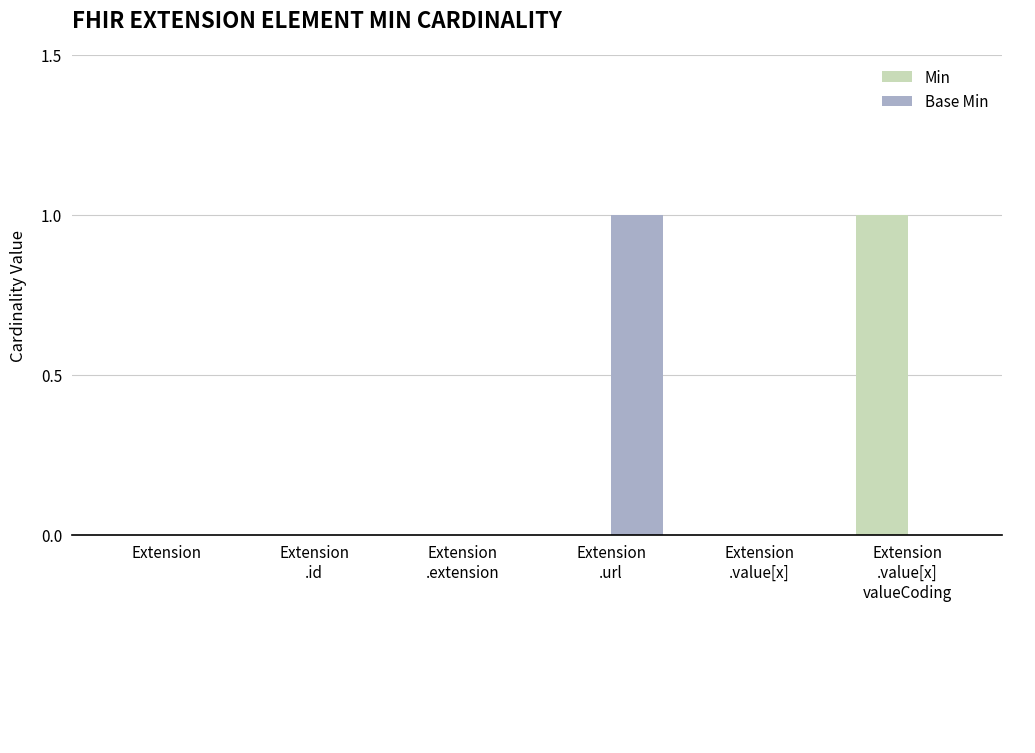

Reading left to right, list all the values displayed in this chart.

Min: 0	0	0	0	0	1
Base Min: 0	0	0	1	0	0